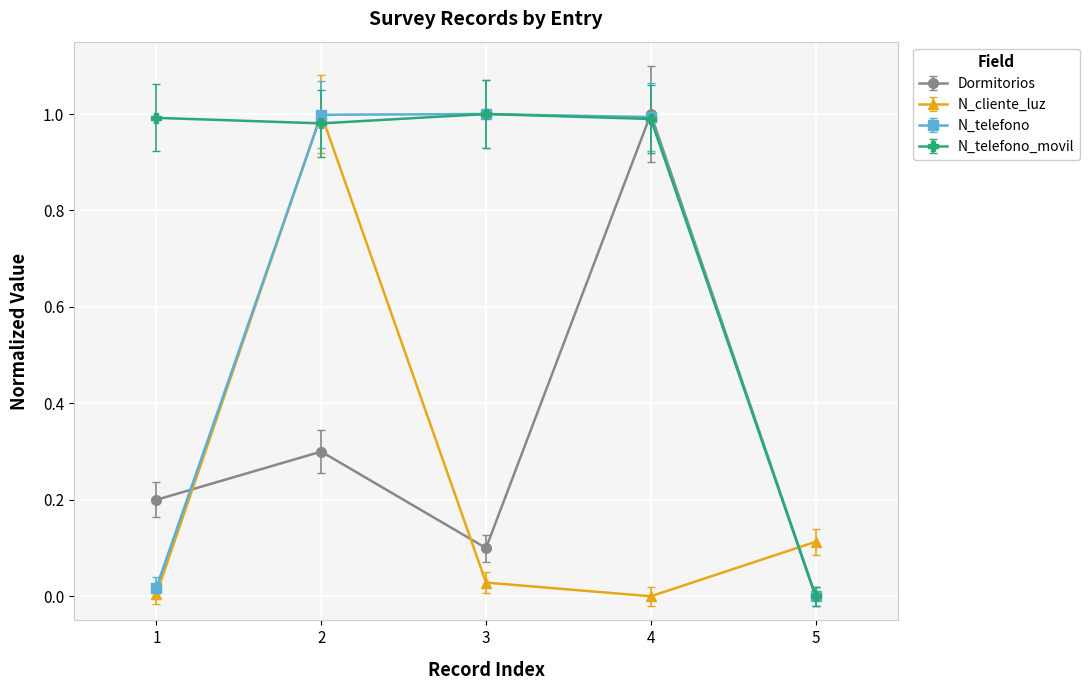

How many intersections are there between N_cliente_luz and Dormitorios?

3